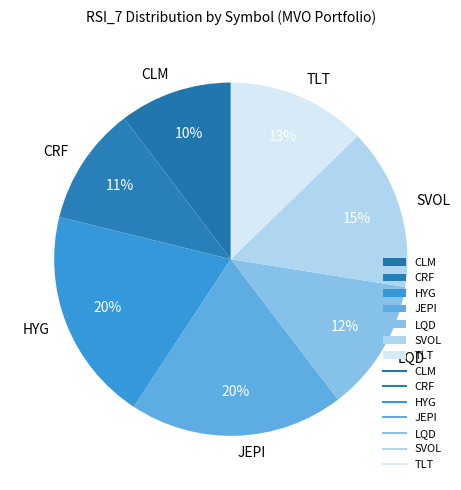

How many segments does this pie chart have?

7